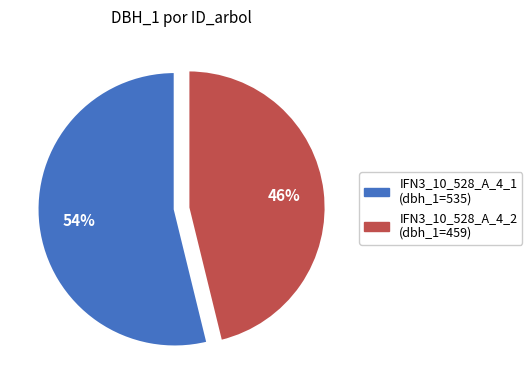

Does any single category account for the majority?

Yes